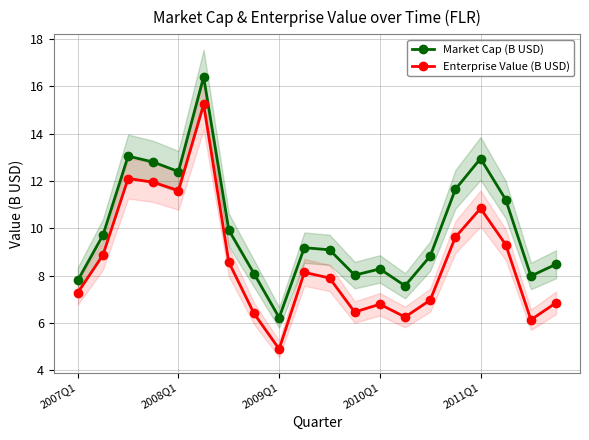

What is the value of the Market Cap (B USD) point at the 6th from the left?

16.4